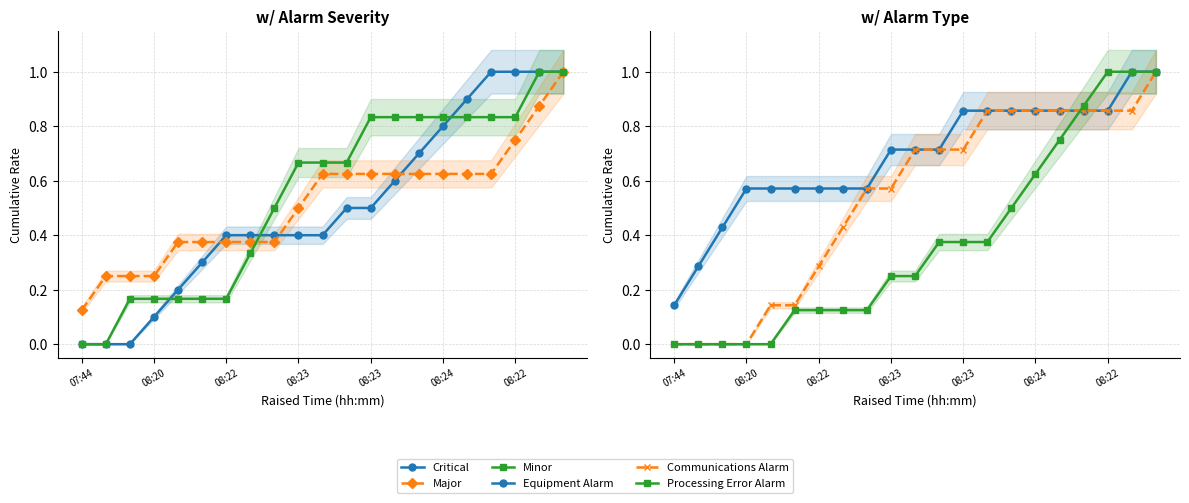

What is the difference between the Communications Alarm values at 07:44 and 08:24?

0.9